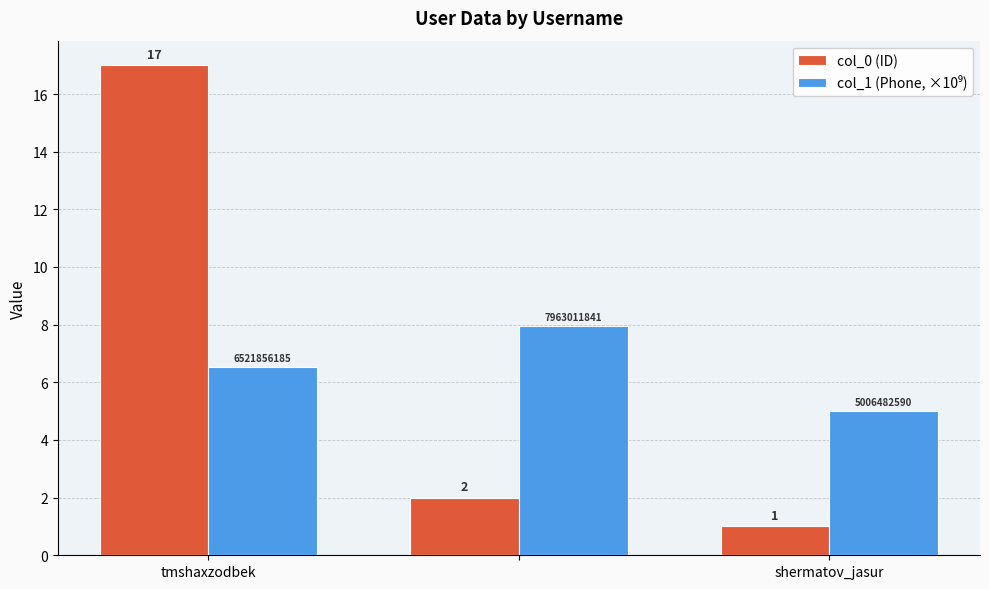

Which series has the largest range (max minus min)?

col_0 (ID)